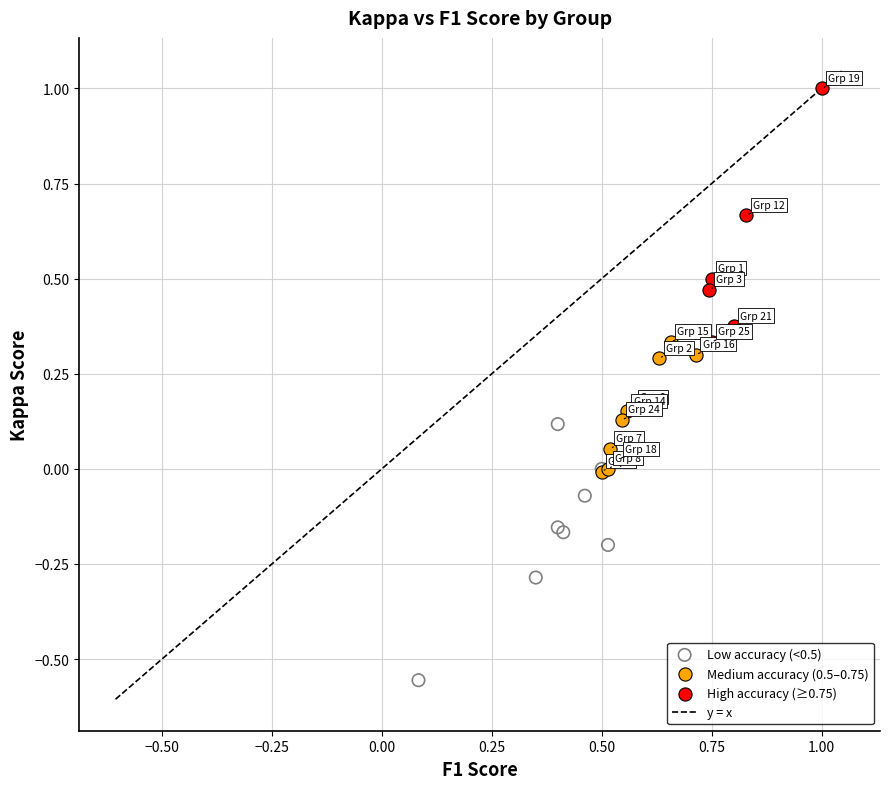

Which series contains the highest Y value?

High accuracy (≥0.75)